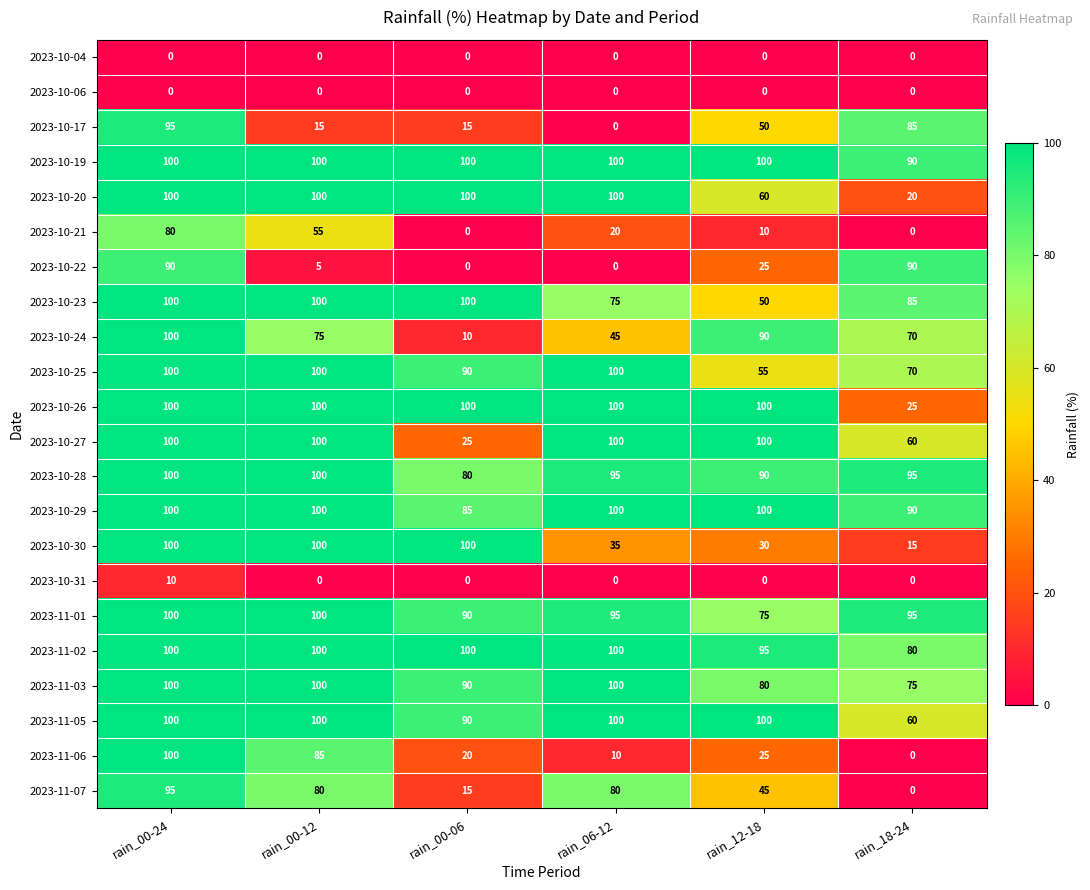

Which series has the largest range (max minus min)?

2023-11-06